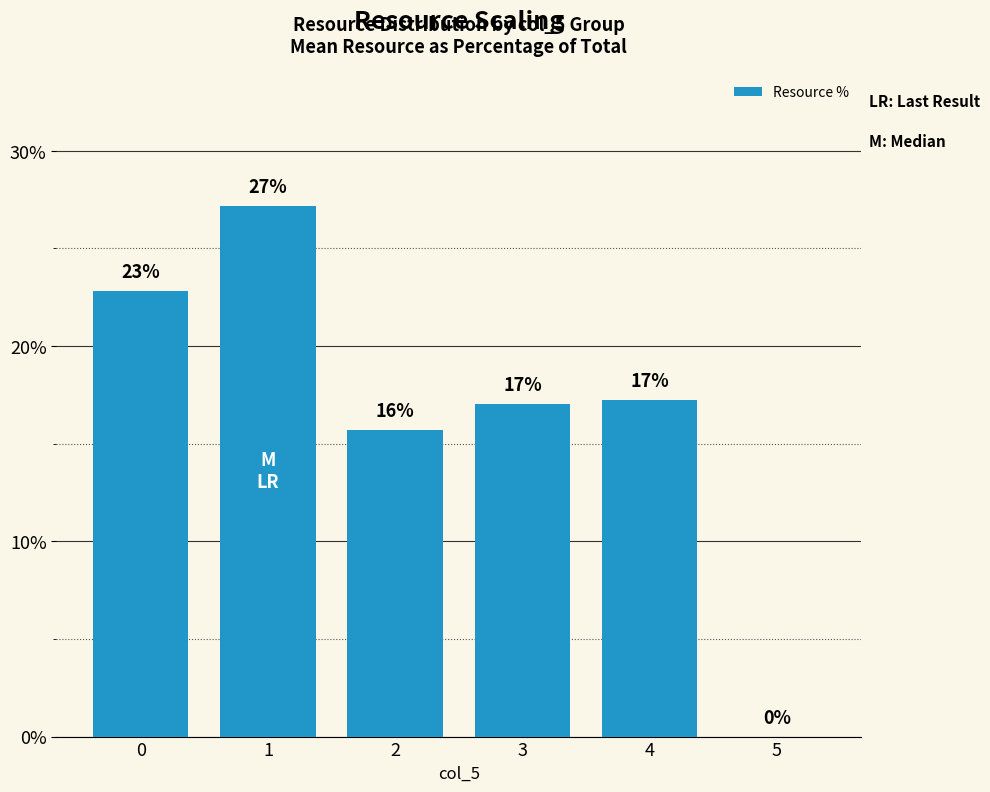

What is the greatest value displayed?

27.2